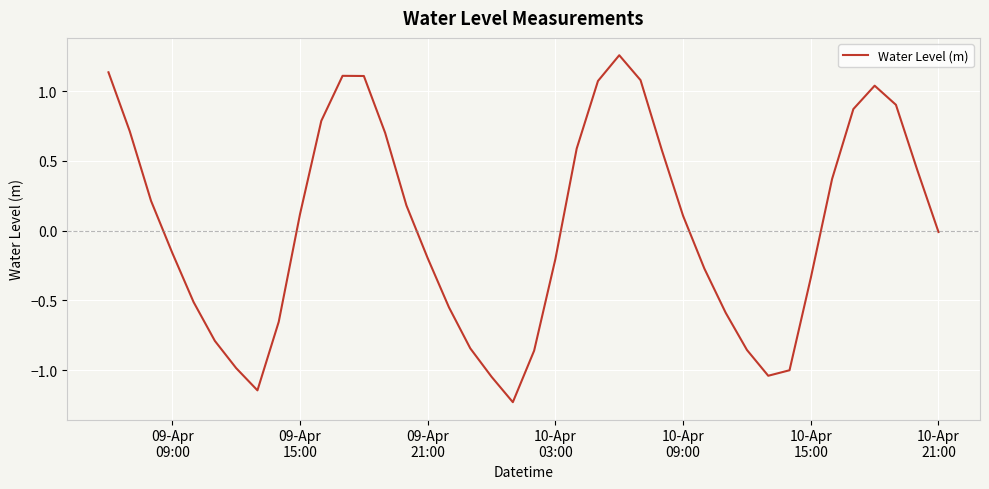

What is the difference between the maximum and minimum values?

2.5